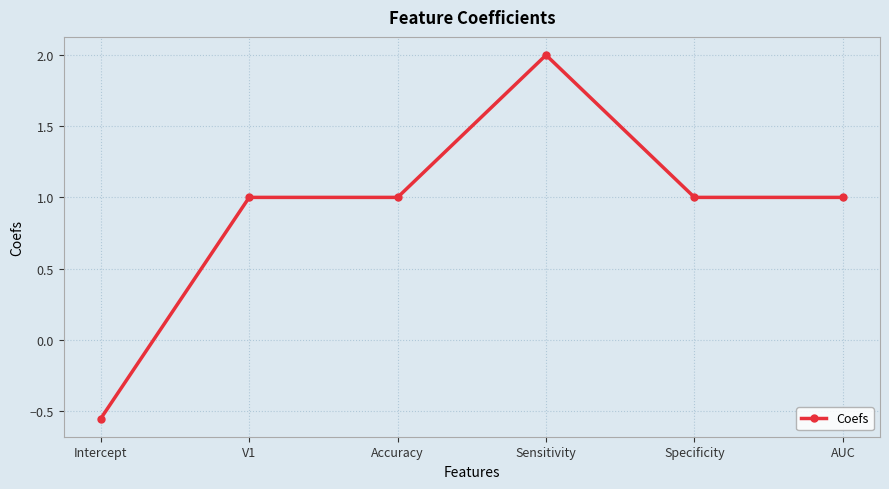

What is the value of the 4th point from the left?

2.0